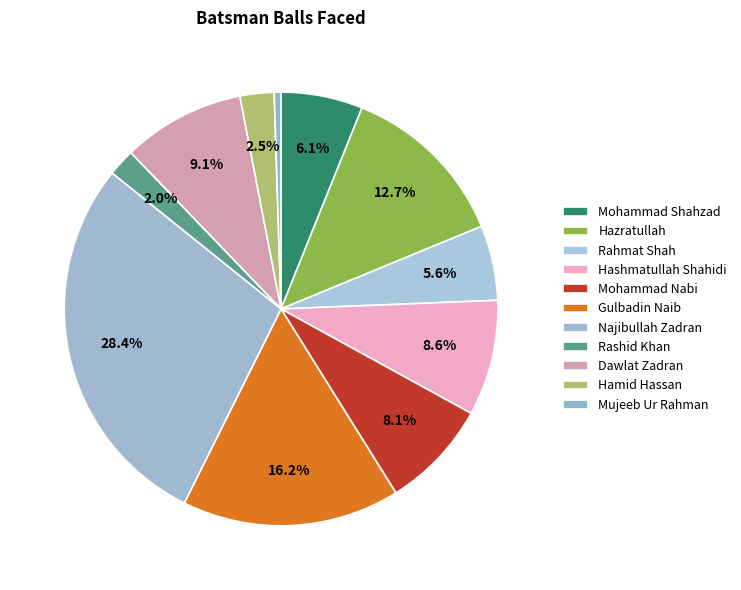

What is the change in value from Hazratullah to Hamid Hassan?

-20